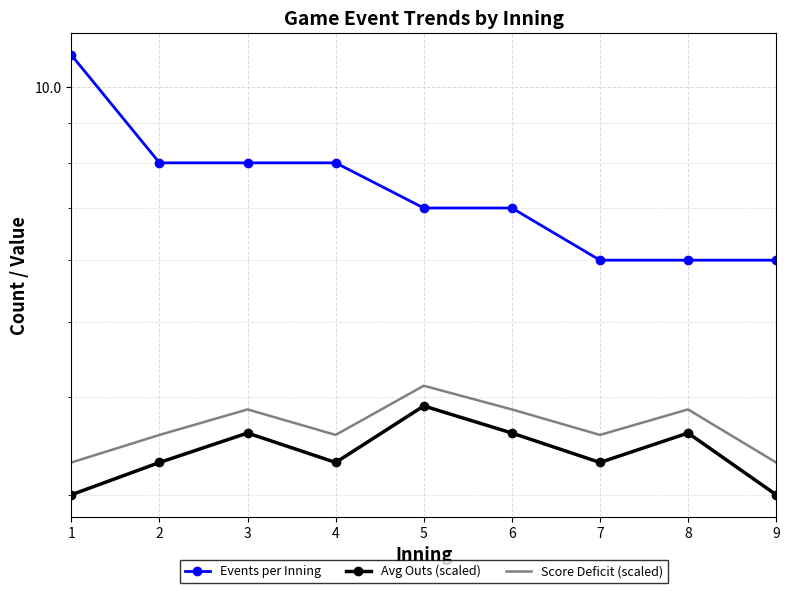

The Score Deficit (scaled) series shows 1.4 at 8. True or false?

False